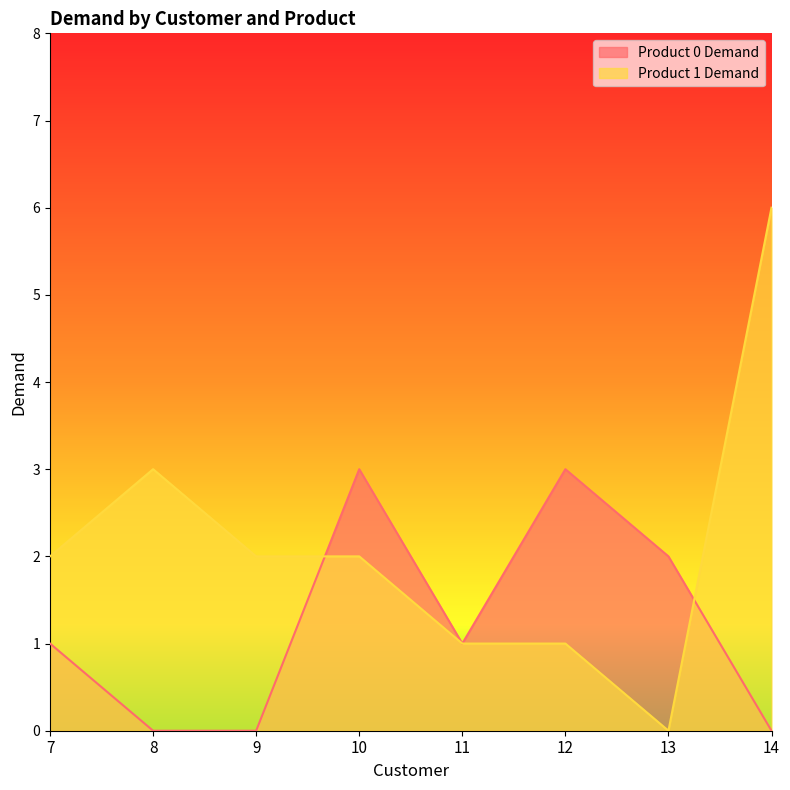

Reading right to left, what are all the values shown in this chart?

Product 0 Demand: 0	2	3	1	3	0	0	1
Product 1 Demand: 6	0	1	1	2	2	3	2